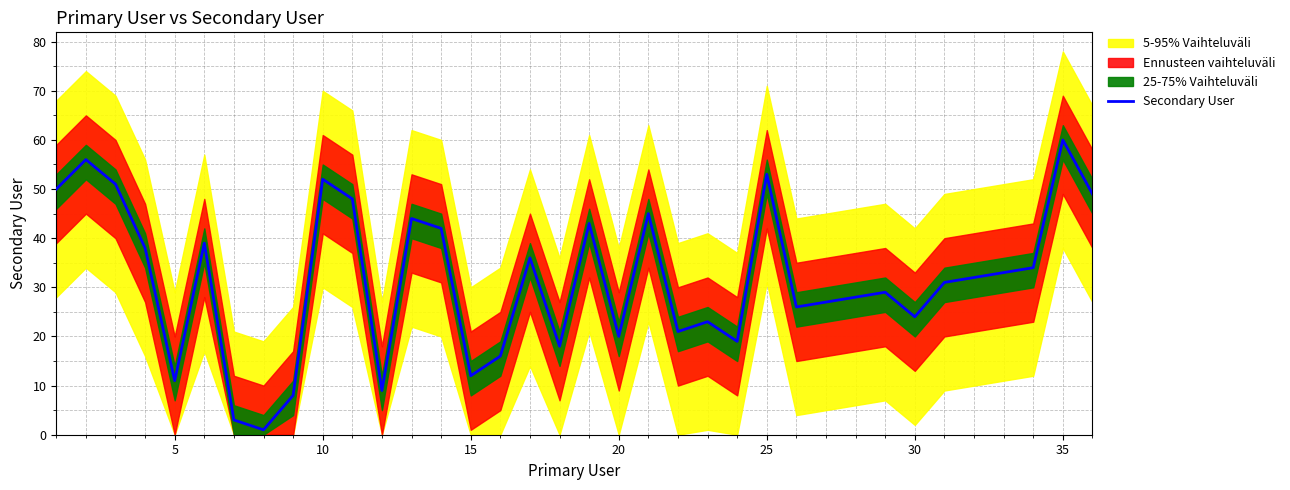

True or false: Secondary User has a value of 31 at 10.

False